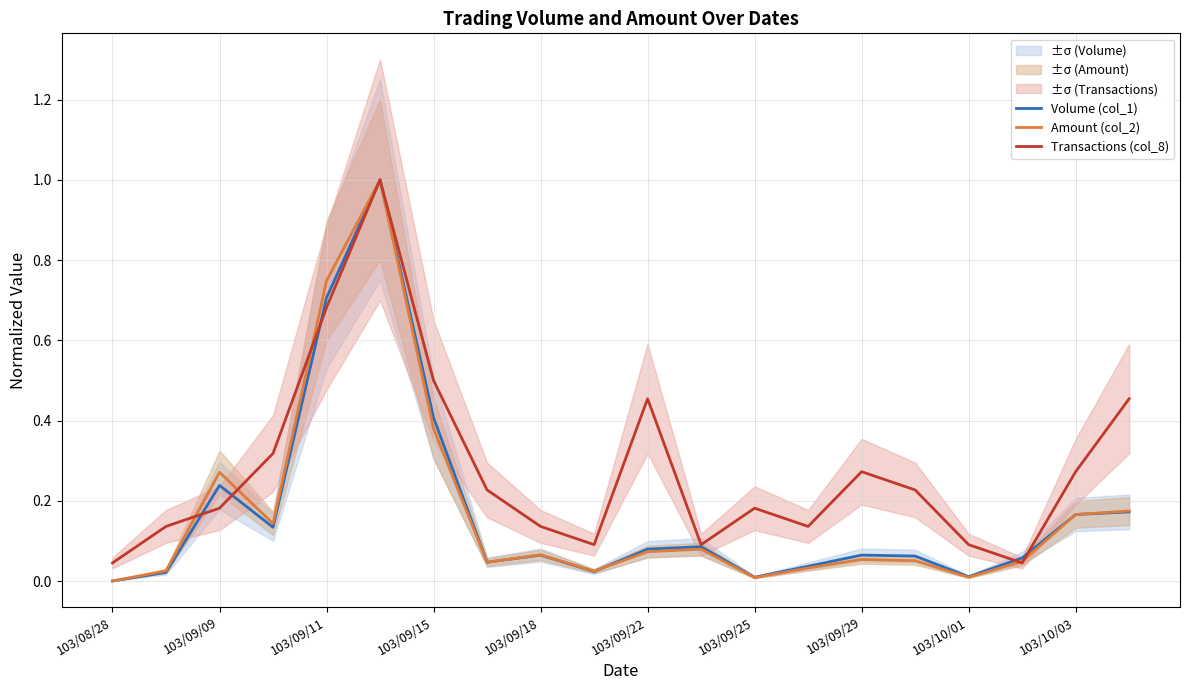

What is the label of the 20th point from the right?

103/08/28